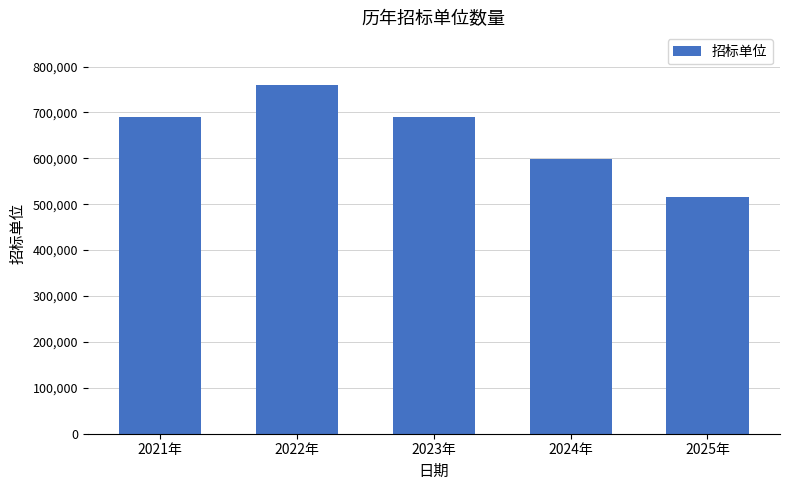

What is the change in value from 2024年 to 2025年?

-82584